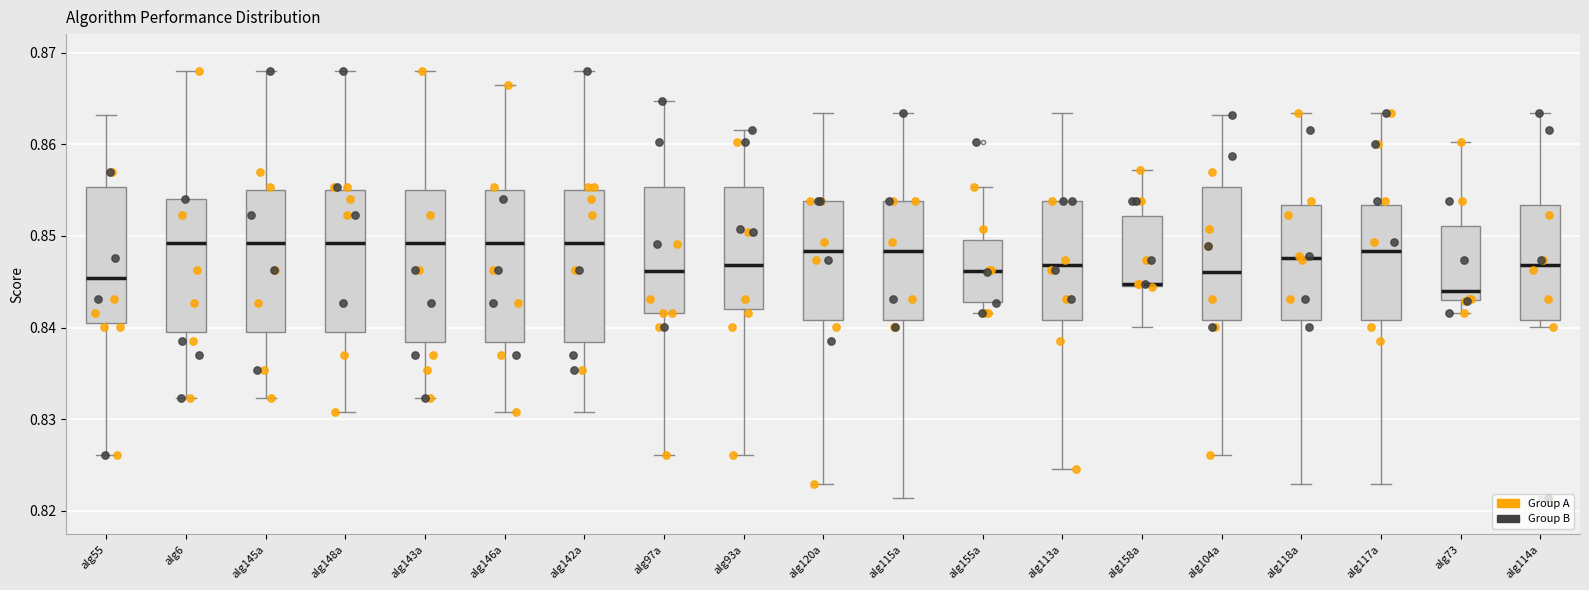

Reading left to right, transcribe this box plot: for each box, give where its median line is, the range the box spans, and where its two whiskers end, as read against the y-axis. The values are not printed on the chart, so give them approximately, as read against the axis.

alg55: median 0.845, box 0.840 to 0.855, whiskers 0.826 to 0.863
alg6: median 0.849, box 0.840 to 0.854, whiskers 0.832 to 0.868
alg145a: median 0.849, box 0.840 to 0.855, whiskers 0.832 to 0.868
alg148a: median 0.849, box 0.840 to 0.855, whiskers 0.831 to 0.868
alg143a: median 0.849, box 0.838 to 0.855, whiskers 0.832 to 0.868
alg146a: median 0.849, box 0.838 to 0.855, whiskers 0.831 to 0.866
alg142a: median 0.849, box 0.838 to 0.855, whiskers 0.831 to 0.868
alg97a: median 0.846, box 0.842 to 0.855, whiskers 0.826 to 0.865
alg93a: median 0.847, box 0.842 to 0.855, whiskers 0.826 to 0.862
alg120a: median 0.848, box 0.841 to 0.854, whiskers 0.823 to 0.863
alg115a: median 0.848, box 0.841 to 0.854, whiskers 0.821 to 0.863
alg155a: median 0.846, box 0.843 to 0.850, whiskers 0.842 to 0.855
alg113a: median 0.847, box 0.841 to 0.854, whiskers 0.825 to 0.863
alg158a: median 0.845 (drawn on the box's lower edge), box 0.845 to 0.852, whiskers 0.840 to 0.857
alg104a: median 0.846, box 0.841 to 0.855, whiskers 0.826 to 0.863
alg118a: median 0.848, box 0.841 to 0.853, whiskers 0.823 to 0.863
alg117a: median 0.848, box 0.841 to 0.853, whiskers 0.823 to 0.863
alg73: median 0.844, box 0.843 to 0.851, whiskers 0.842 to 0.860
alg114a: median 0.847, box 0.841 to 0.853, whiskers 0.840 to 0.863